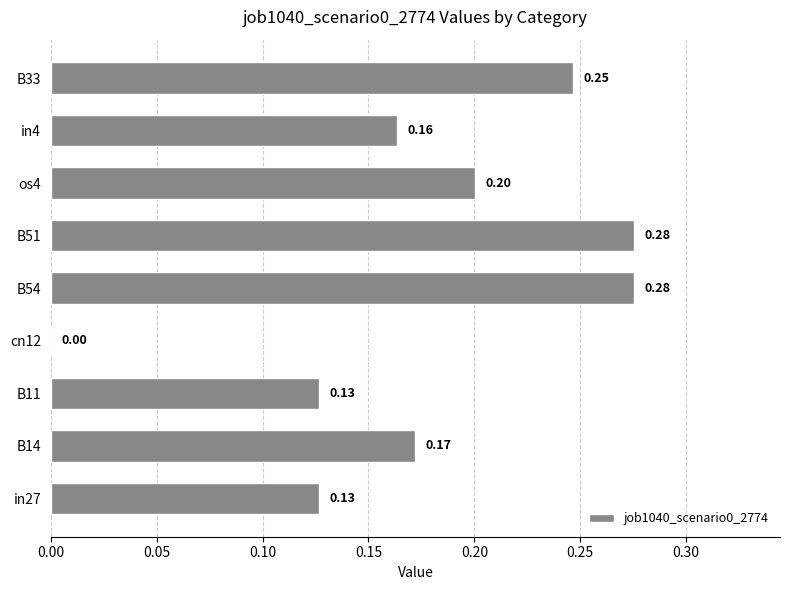

What is the sum of all values?

1.6